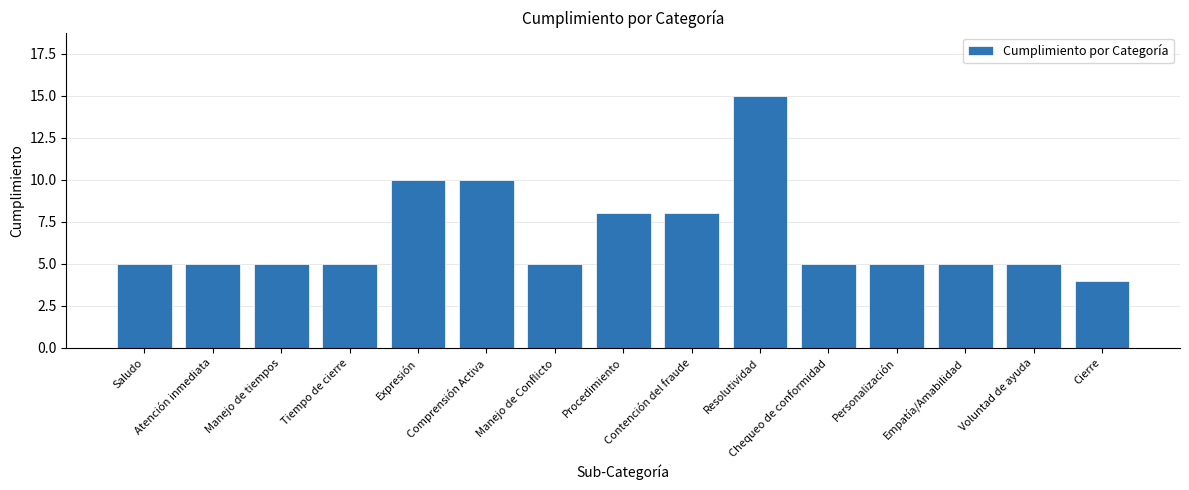

What position from the left is Saludo?

1